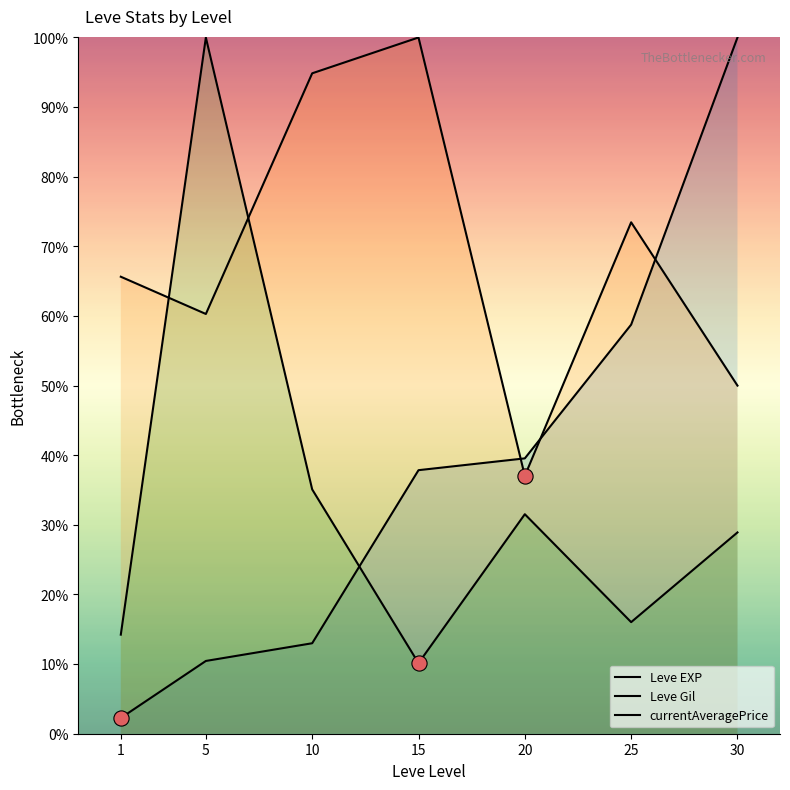

Which series reaches the maximum Y coordinate?

Leve EXP